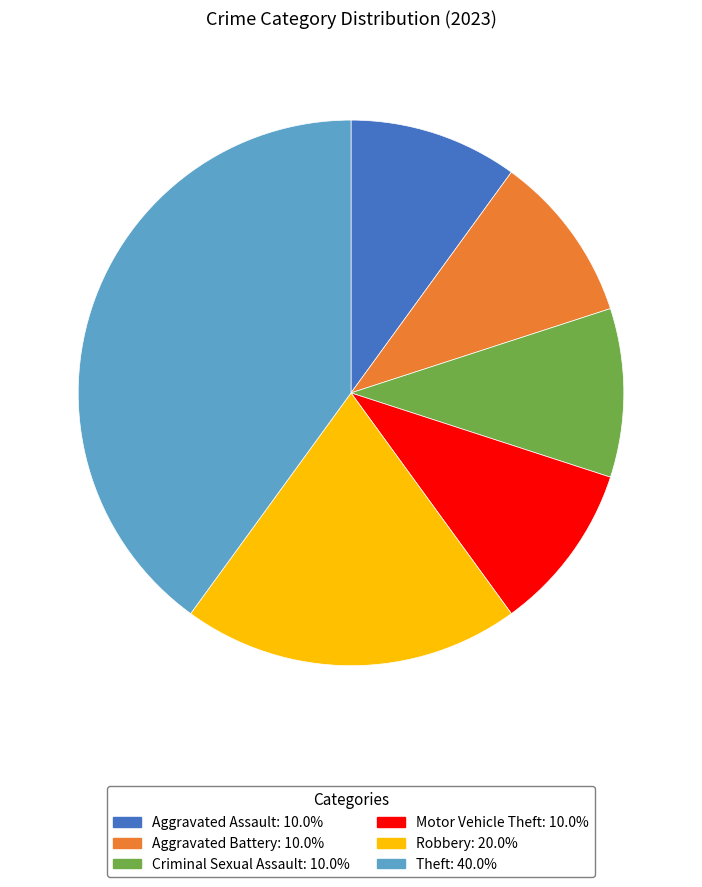

Between Motor Vehicle Theft and Theft, which is larger?

Theft